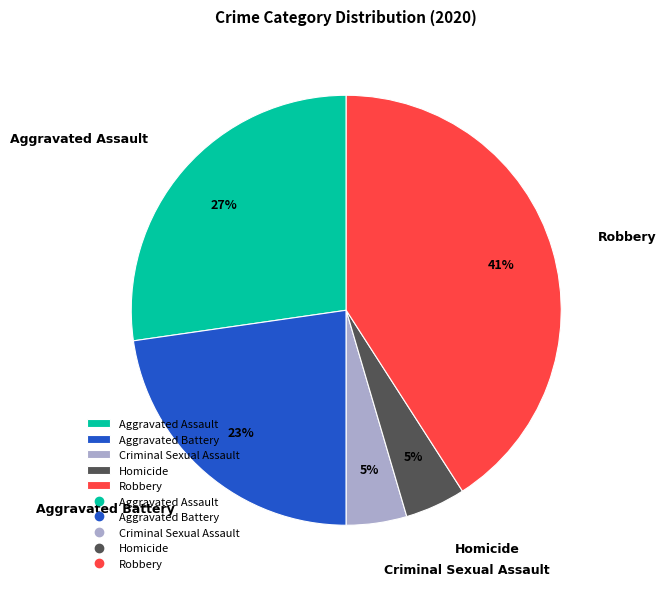

What percentage is the Robbery slice, to the nearest percent?

41%